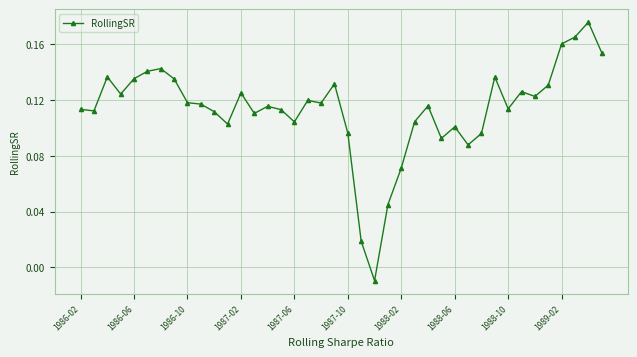

True or false: there are more than 2 points higher than both neighbors.

True